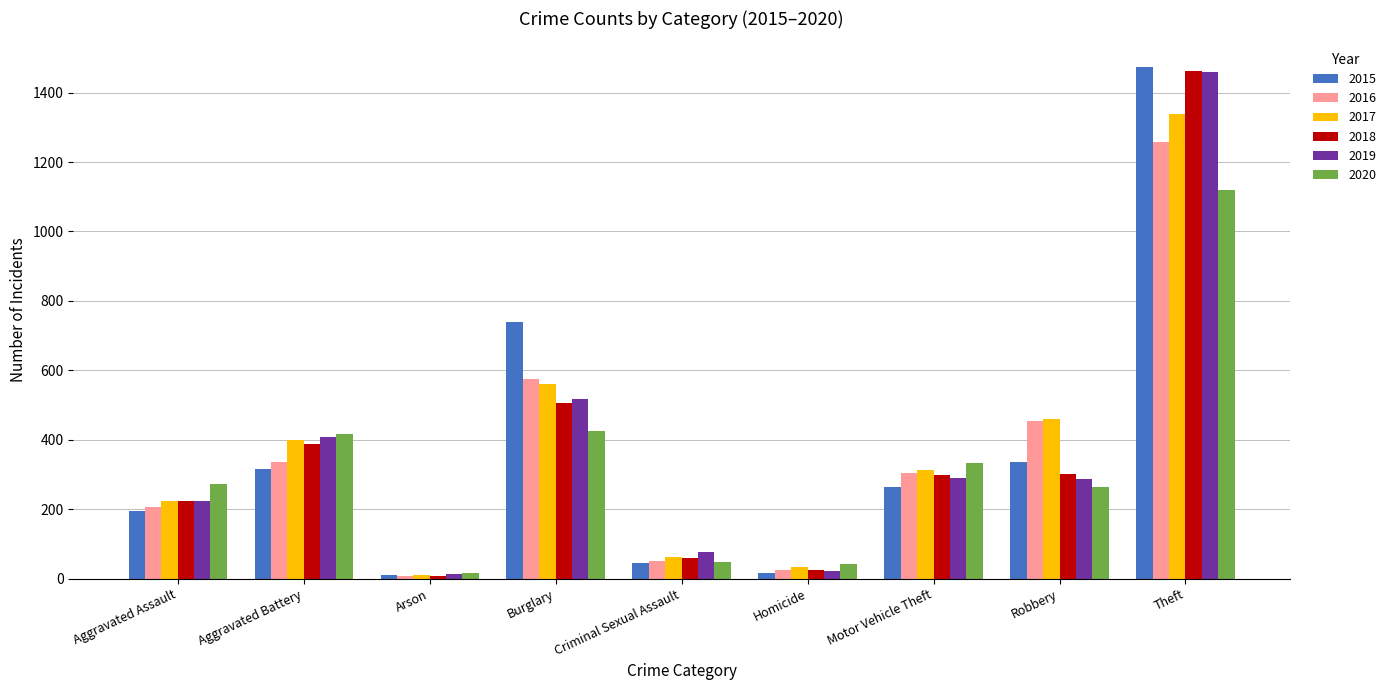

At how many categories does at least one series exceed 397?

4